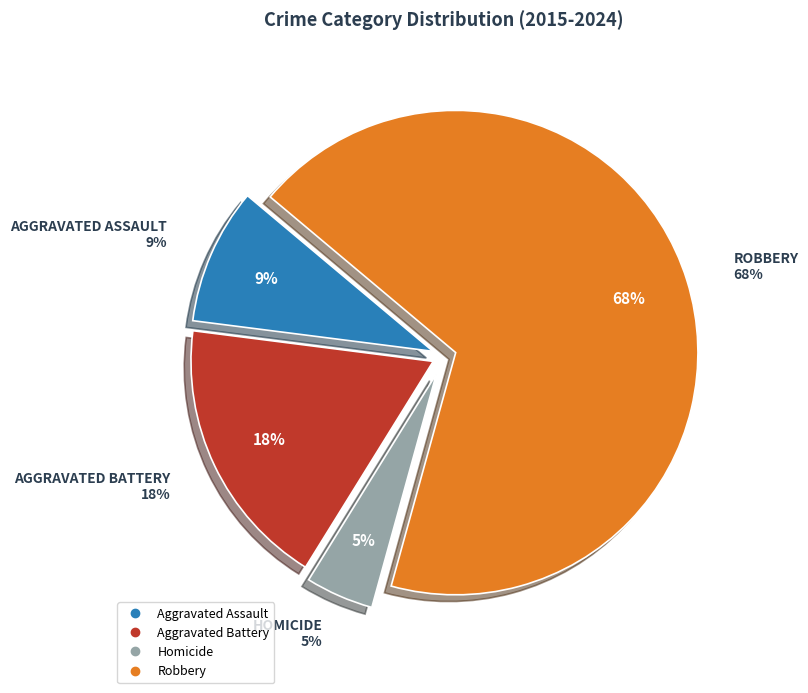

Is the sum of Aggravated Assault and Aggravated Battery greater than half?

No